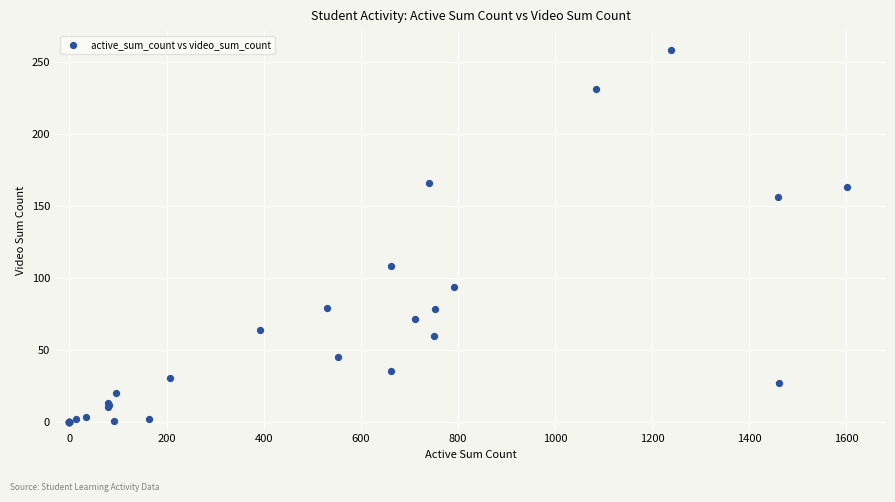

What Y value in the scatter plot is closest to 129?

108.3